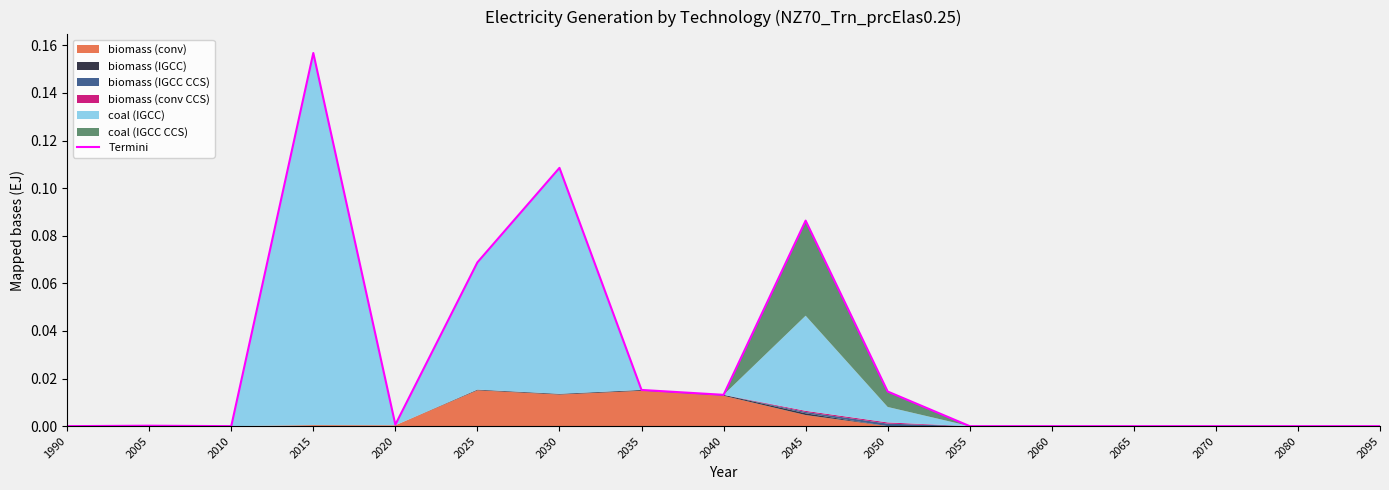

How many values exceed 0?

9